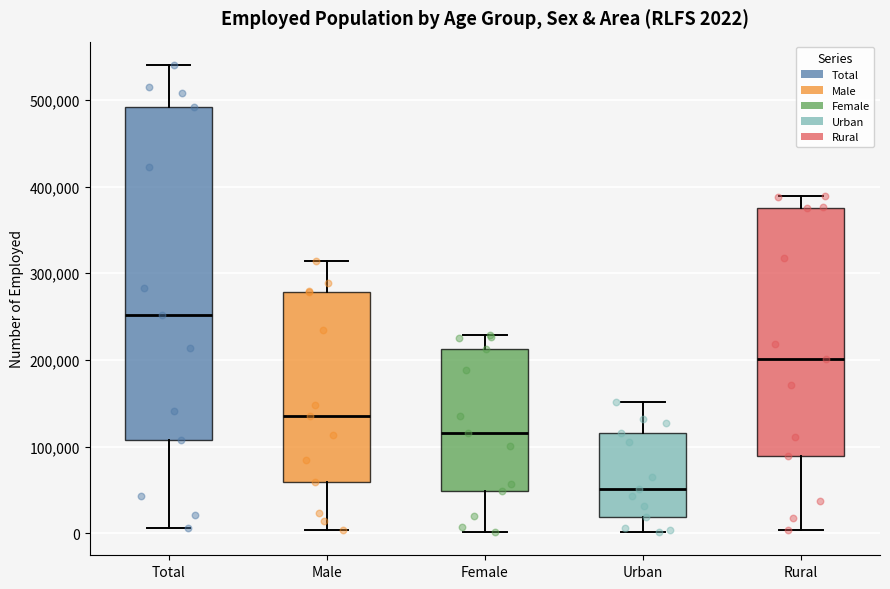

Comparing the boxes themselves (not the whiskers), which one is the tallest?

Total